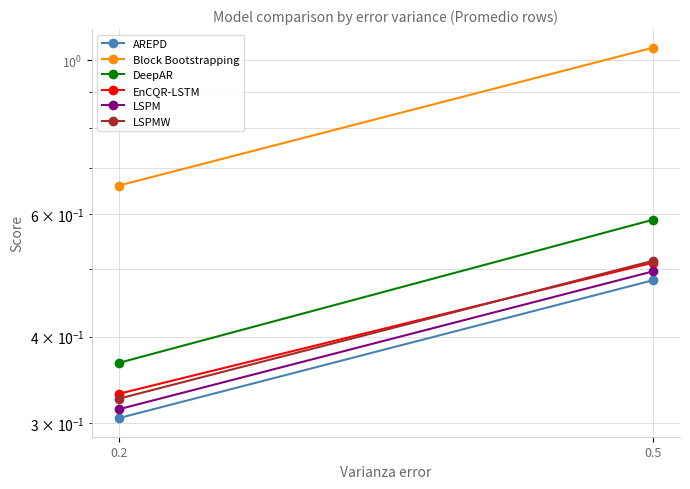

Count the Block Bootstrapping values in the range 0 to 1.

1